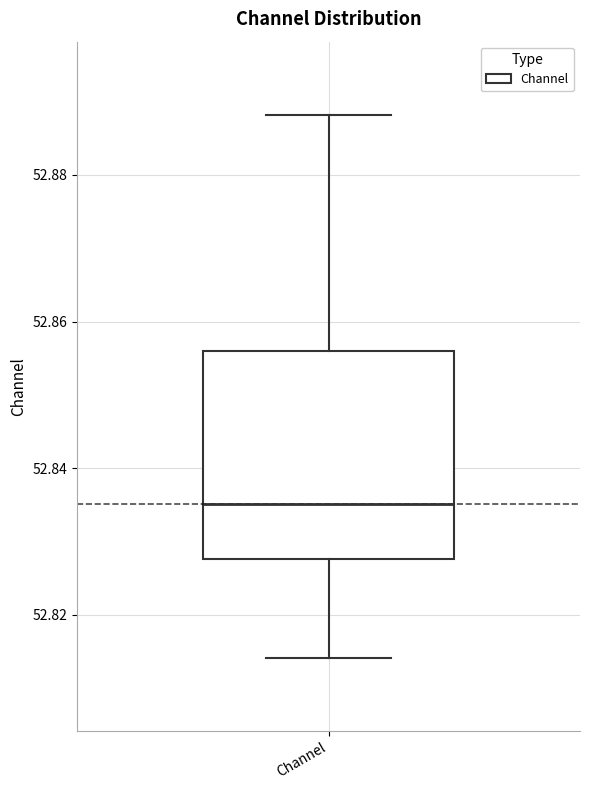

Where does the lower whisker of the box for Channel end on the y-axis? The values are not printed on the chart, so give them approximately, as read against the axis.

52.814